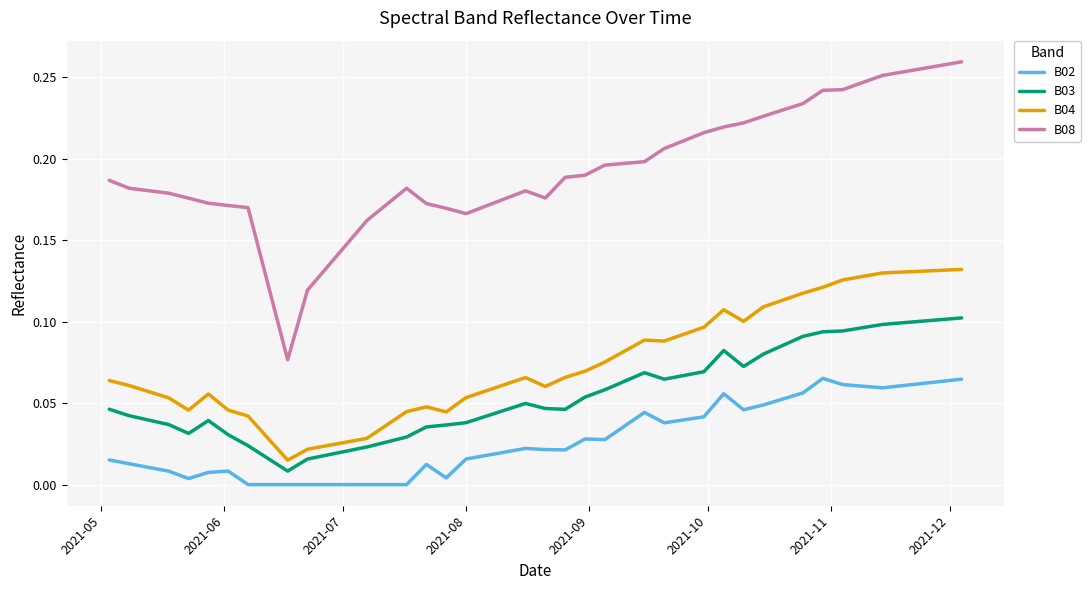

Which series has the largest range (max minus min)?

B08